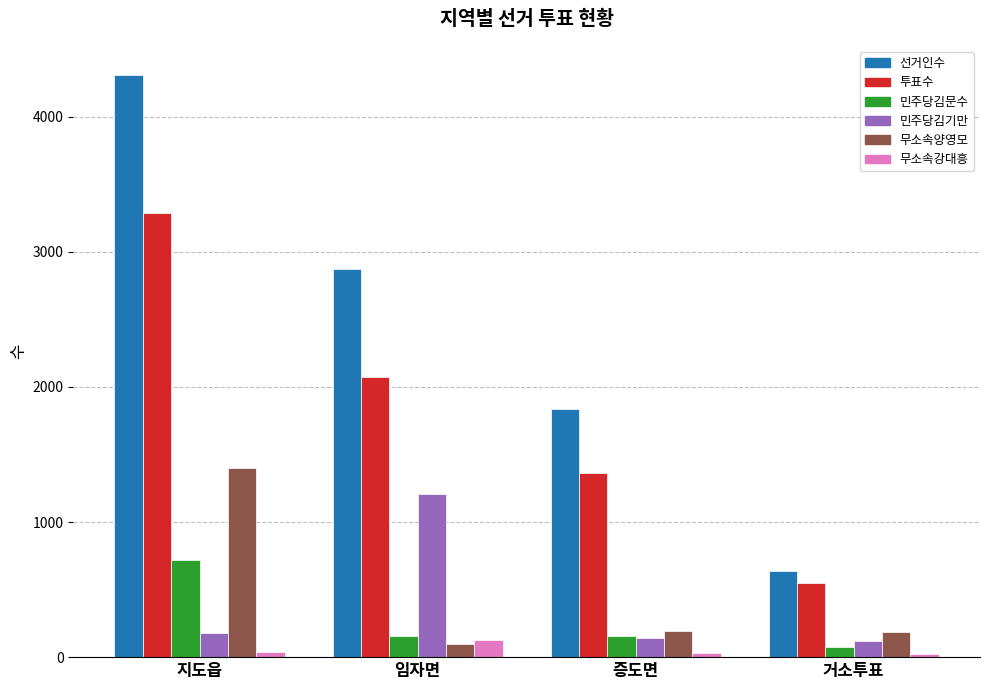

How many categories are shown in the chart?

4